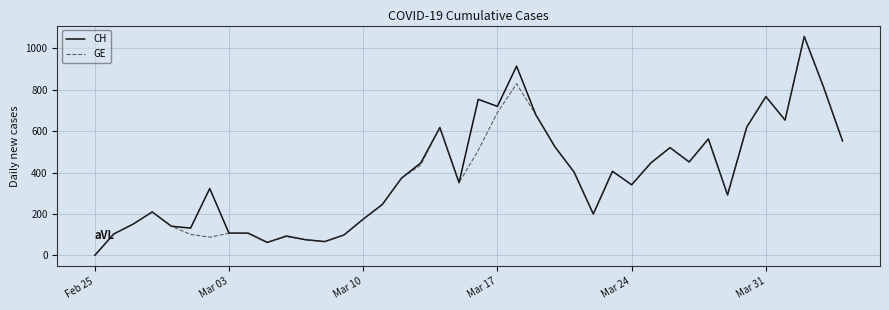

What is the maximum value shown in the chart?

1056